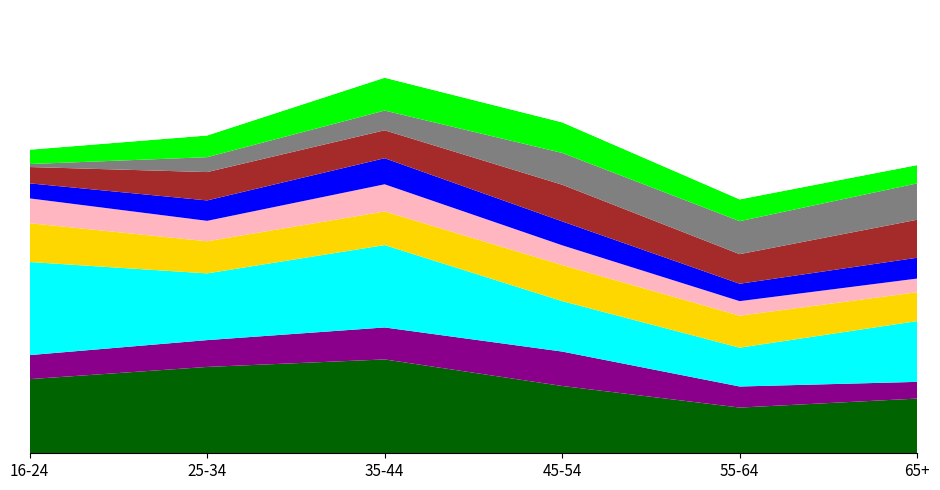

Does the chart have visible grid lines?

No